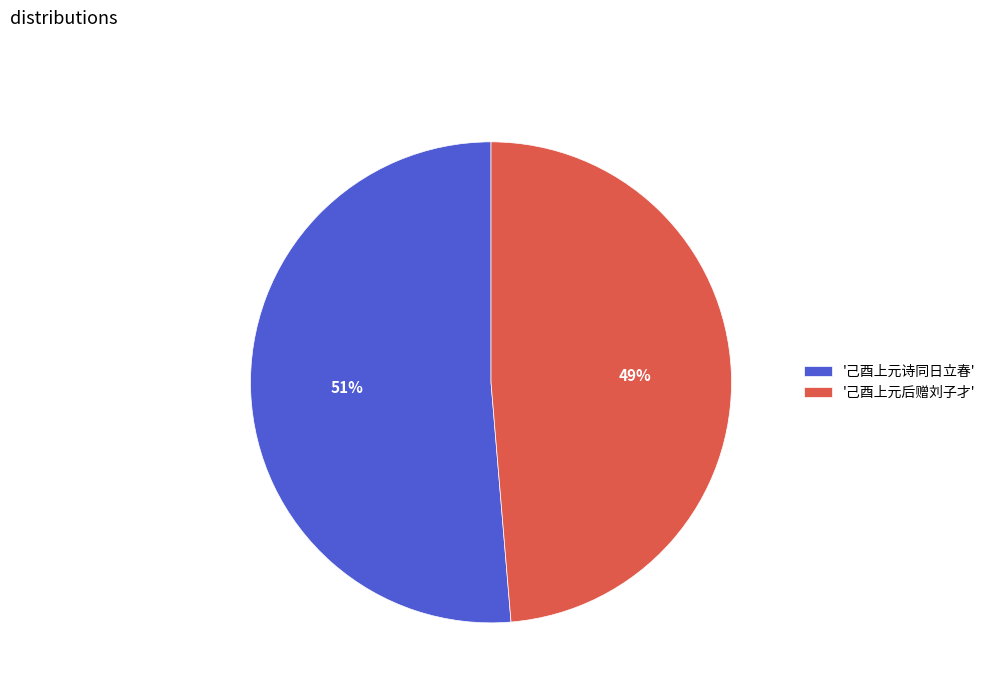

Between '己酉上元后赠刘子才' and '己酉上元诗同日立春', which is larger?

'己酉上元诗同日立春'